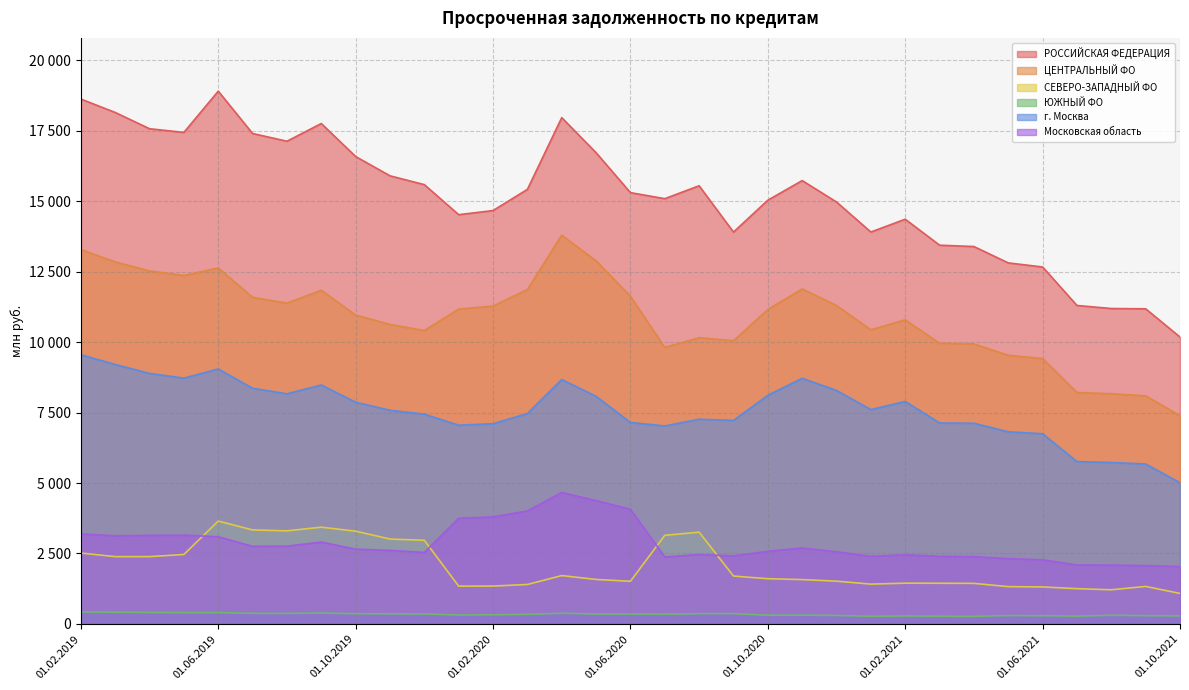

Rank the series by their maximum value, from lowest to highest.

ЮЖНЫЙ ФО, СЕВЕРО-ЗАПАДНЫЙ ФО, Московская область, г. Москва, ЦЕНТРАЛЬНЫЙ ФО, РОССИЙСКАЯ ФЕДЕРАЦИЯ